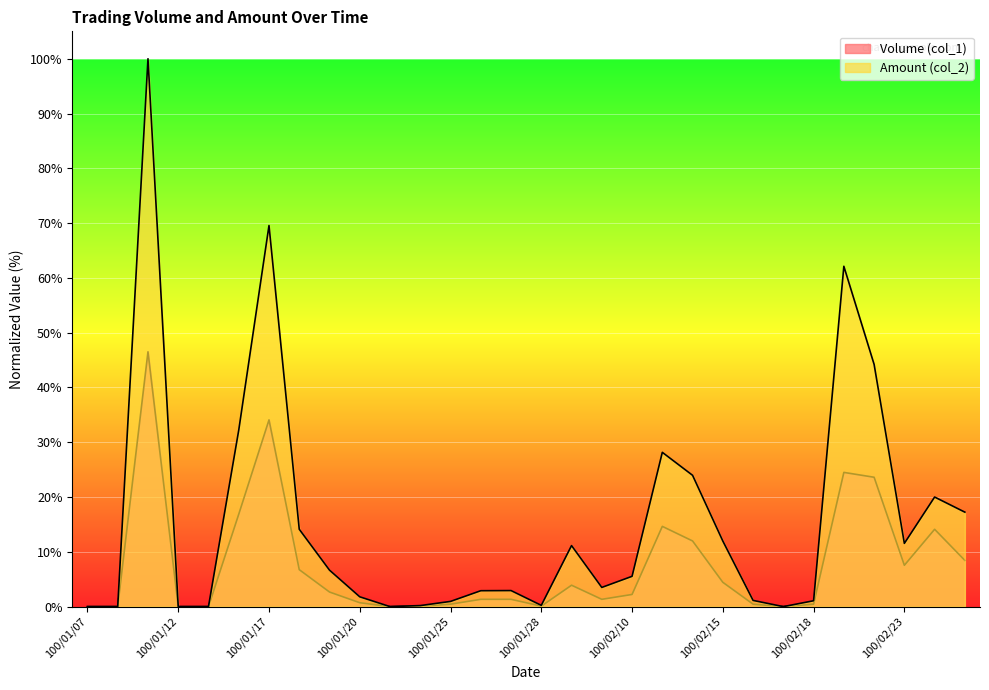

At which category does Volume (col_1) reach its first local peak?

100/01/11